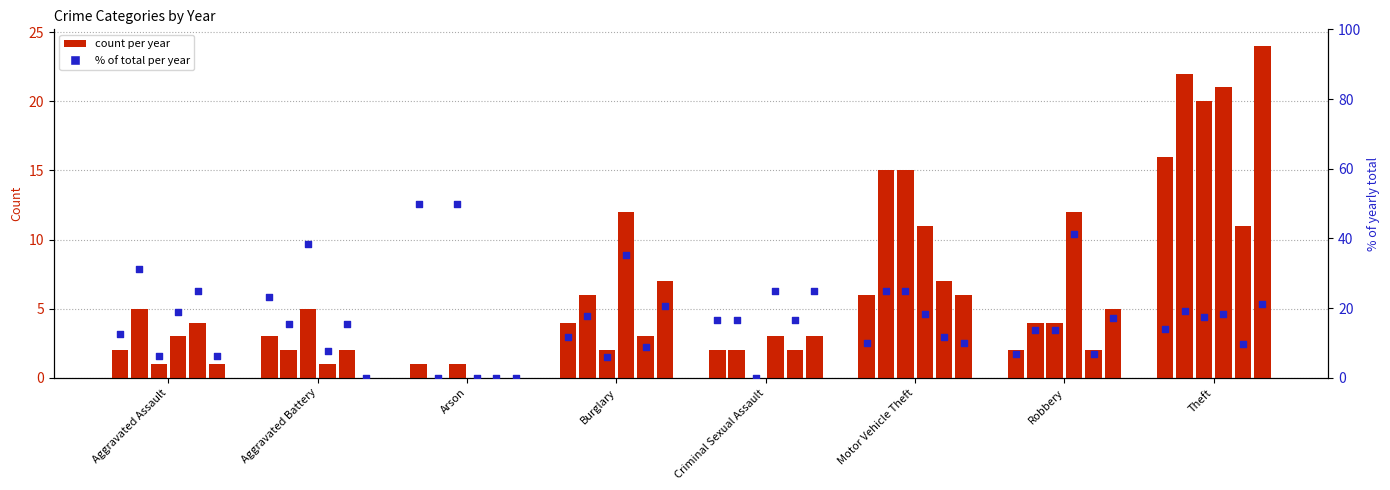

What is the total value across all series at Aggravated Assault?

16